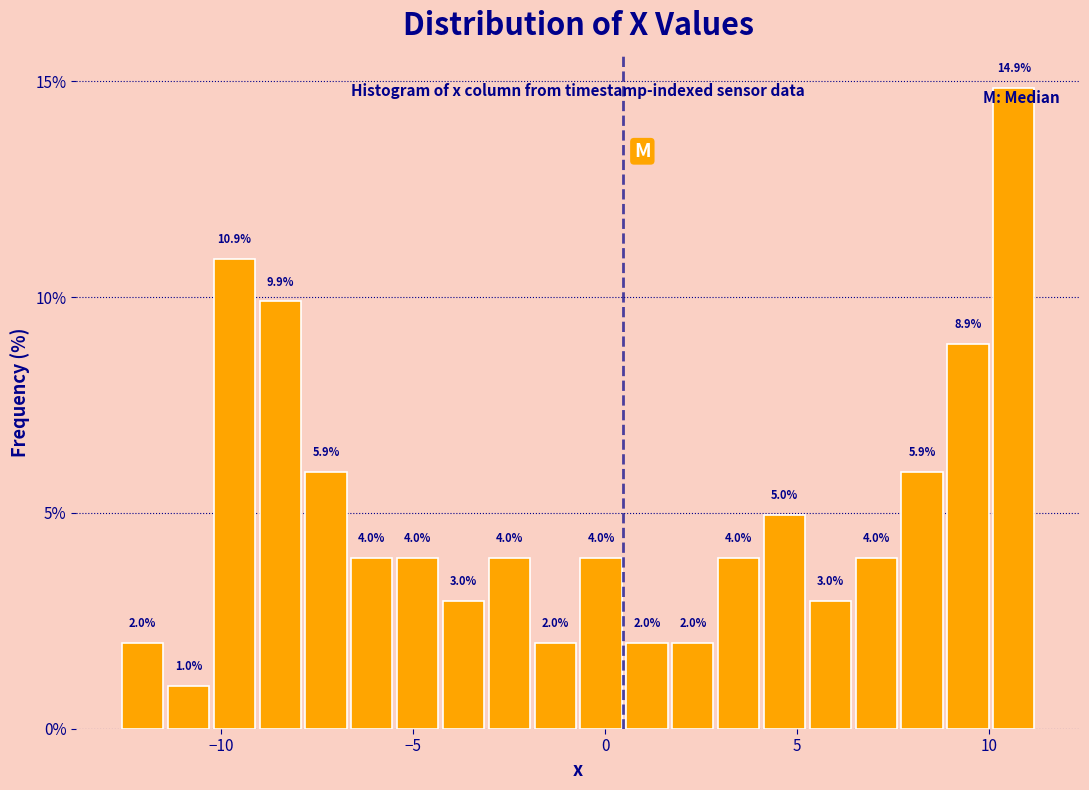

Read against the x-axis, roughly where is the centre of the tallest bar?

10.5